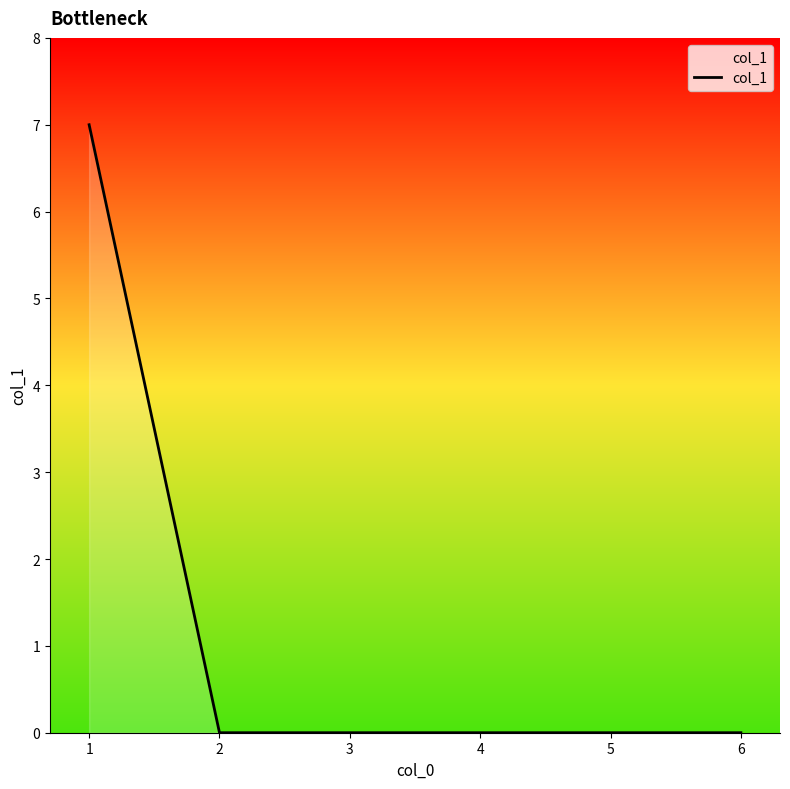

How many categories are shown in the chart?

6